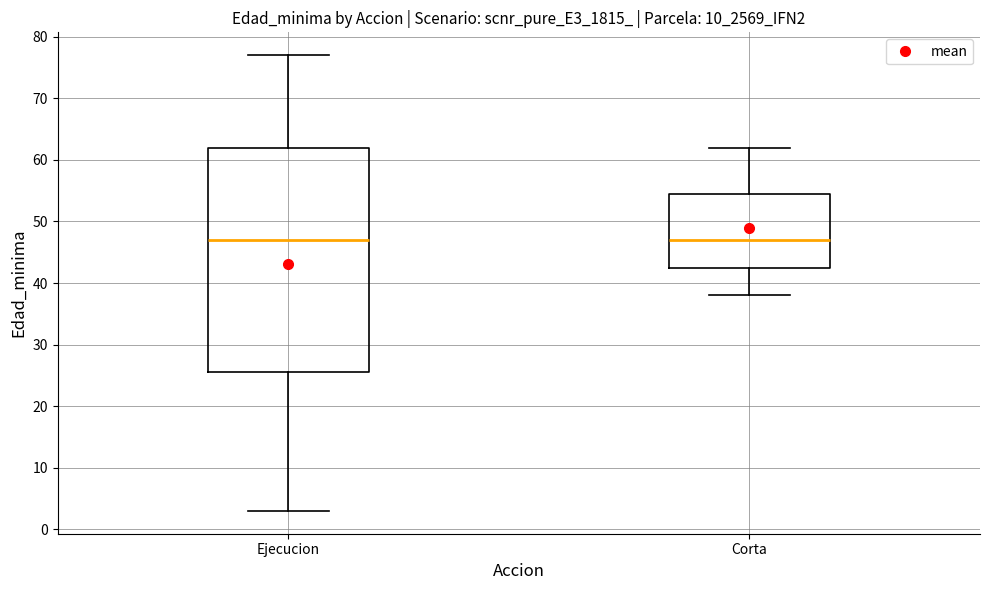

Reading left to right, read every box against the y-axis: the position of its median line, the range the box covers, and the ends of its whiskers. The values are not printed on the chart, so give them approximately, as read against the axis.

Ejecucion: median 47, box 26 to 62, whiskers 3 to 77
Corta: median 47, box 43 to 55, whiskers 38 to 62